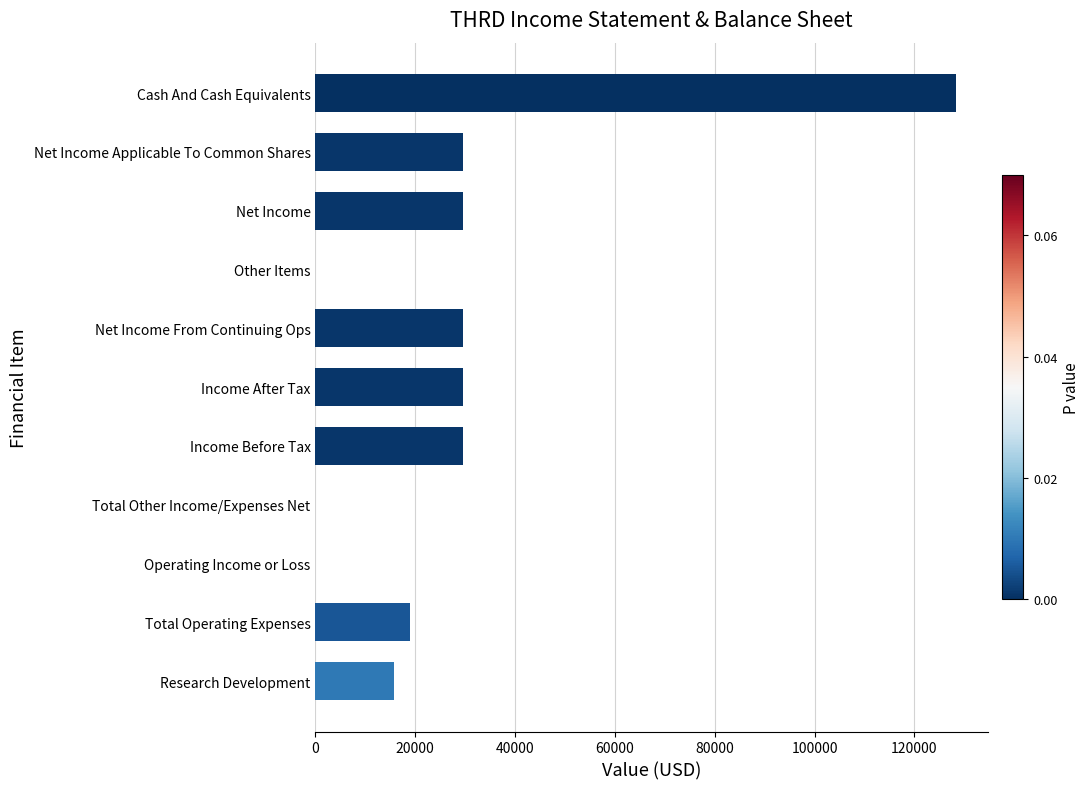

The value at Research Development is 15700. True or false?

True